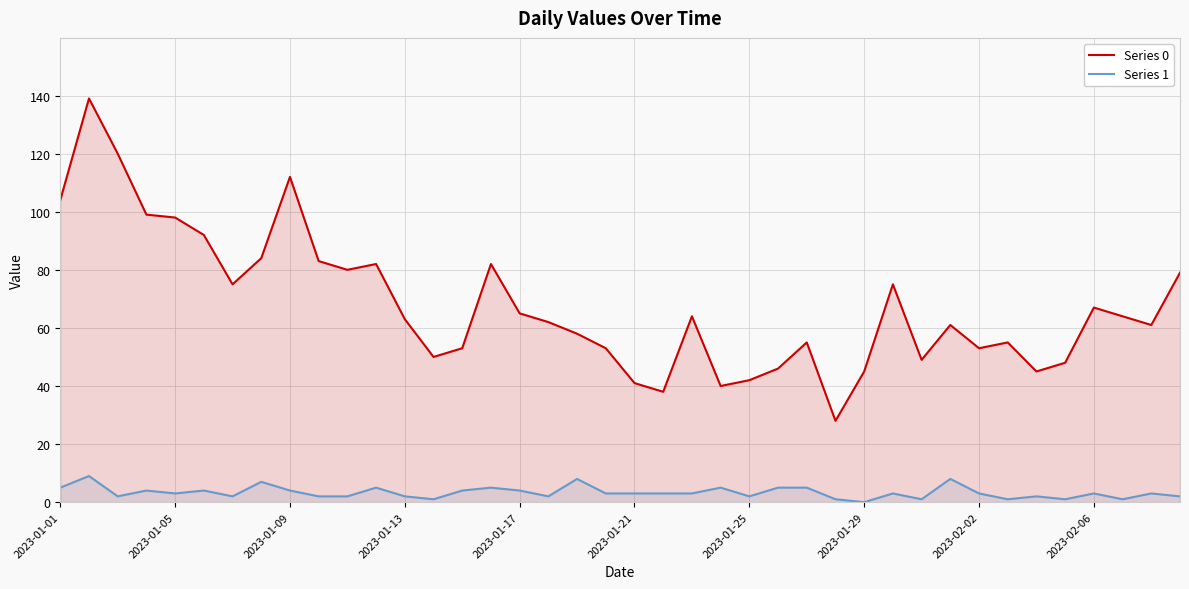

Rank the series by their average value, from highest to lowest.

Series 0, Series 1